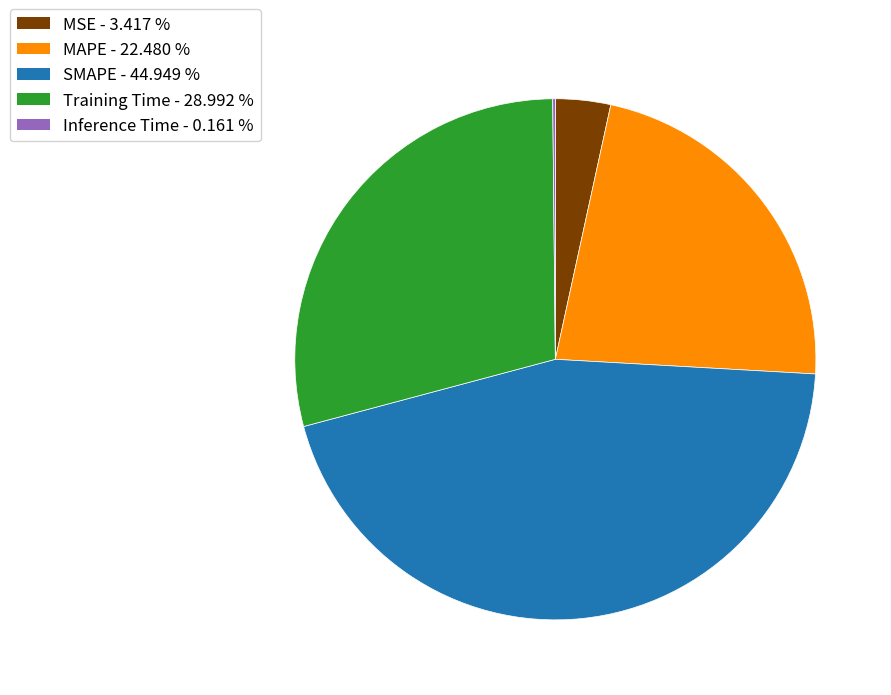

What is the largest slice in the pie chart?

SMAPE